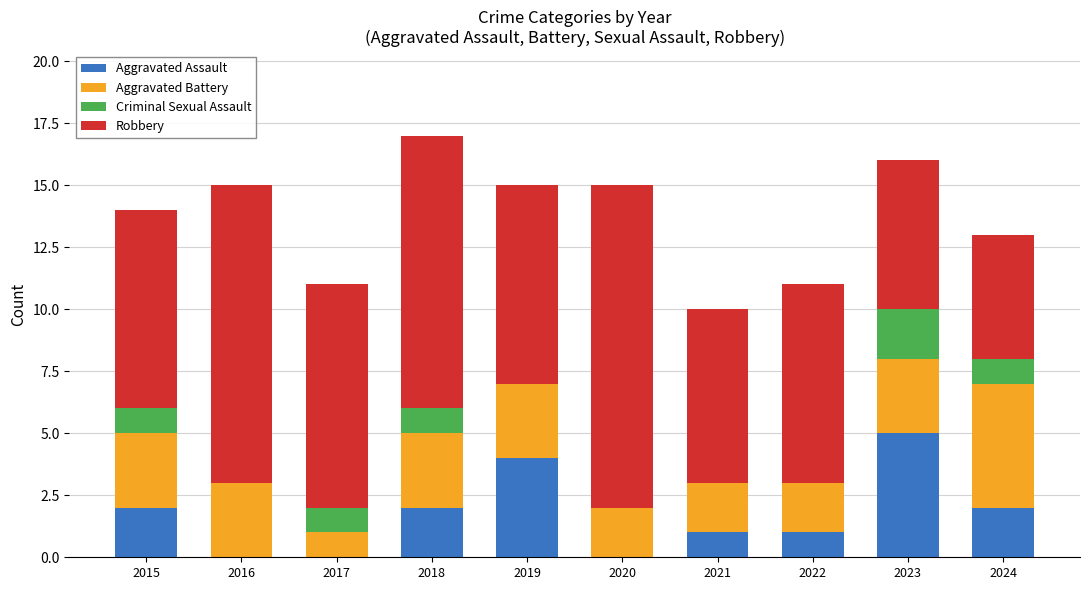

Are the bars horizontal?

No